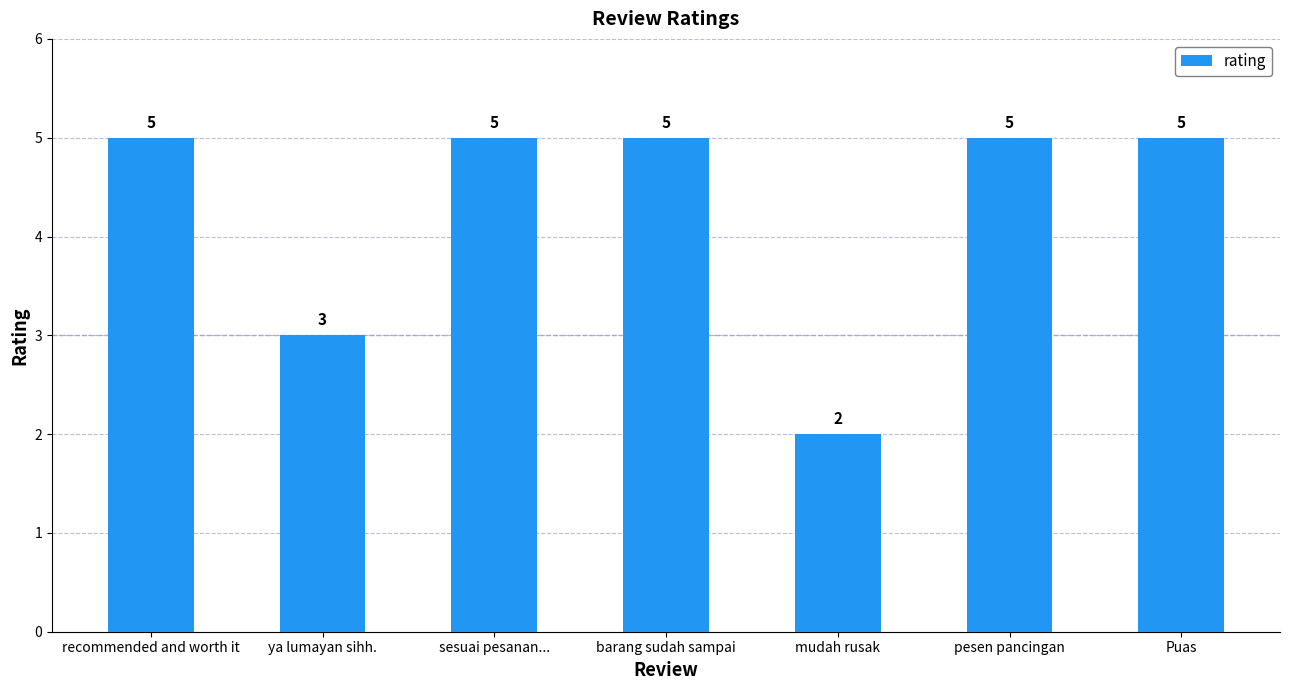

Reading right to left, extract all data points from this chart.

Puas=5	pesen pancingan=5	mudah rusak=2	barang sudah sampai=5	sesuai pesanan...=5	ya lumayan sihh.=3	recommended and worth it=5